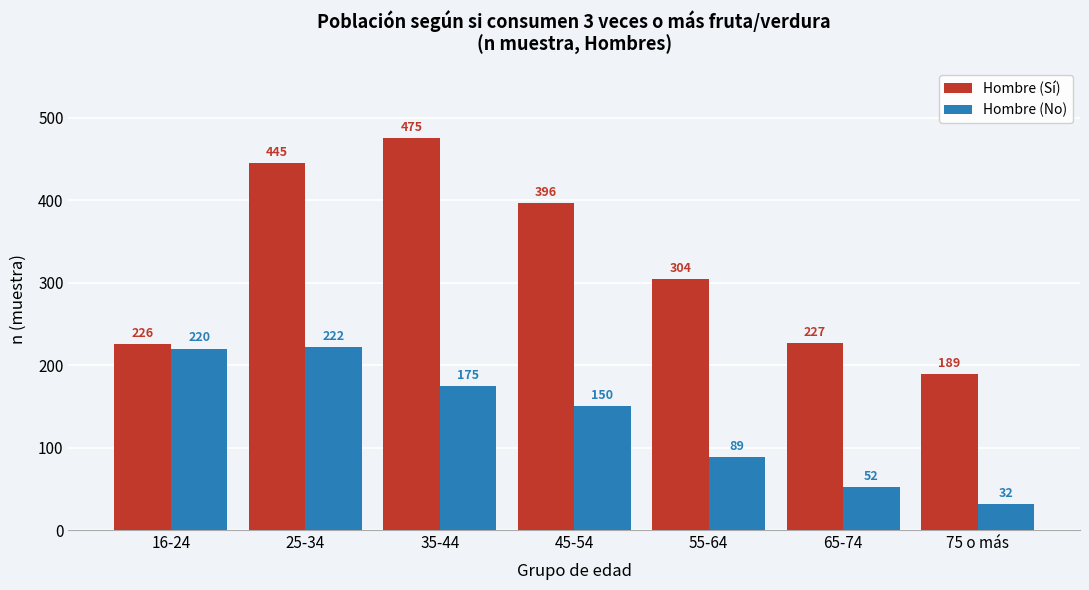

Reading left to right, what are all the values shown in this chart?

Hombre (Sí): 16-24=226	25-34=445	35-44=475	45-54=396	55-64=304	65-74=227	75 o más=189
Hombre (No): 16-24=220	25-34=222	35-44=175	45-54=150	55-64=89	65-74=52	75 o más=32